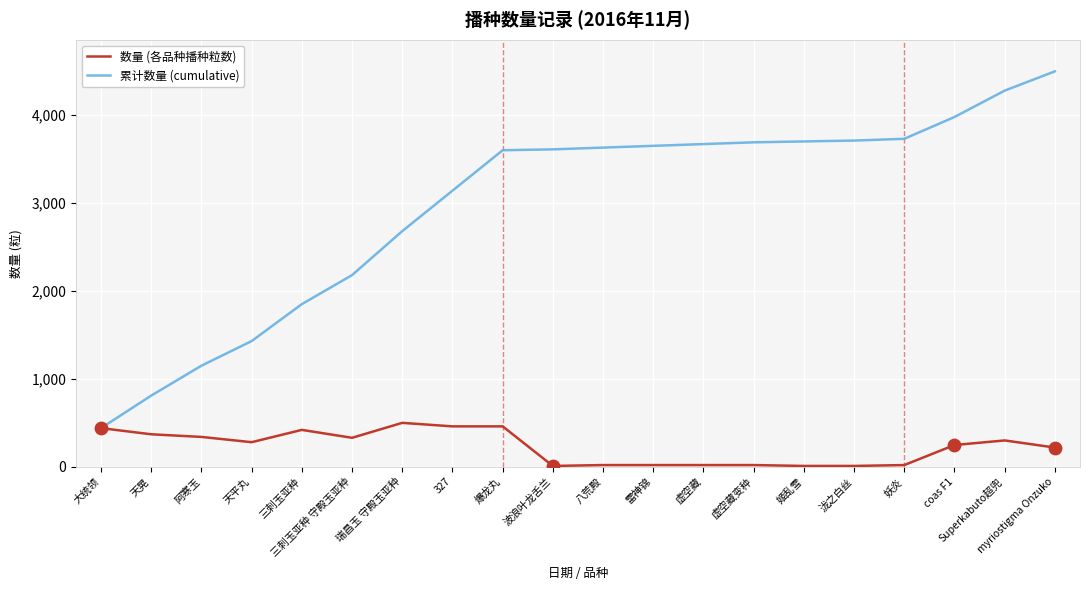

What are all the series names shown in the legend?

数量 (各品种播种粒数), 累计数量 (cumulative)